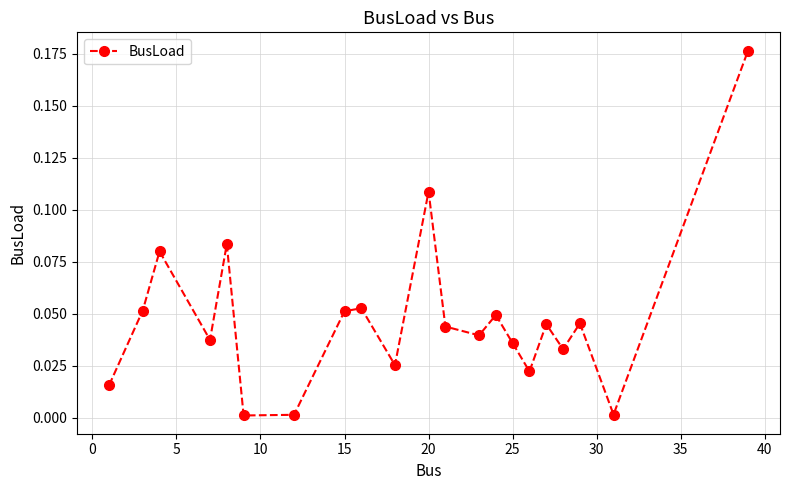

True or false: there are more than 2 points higher than both neighbors.

True